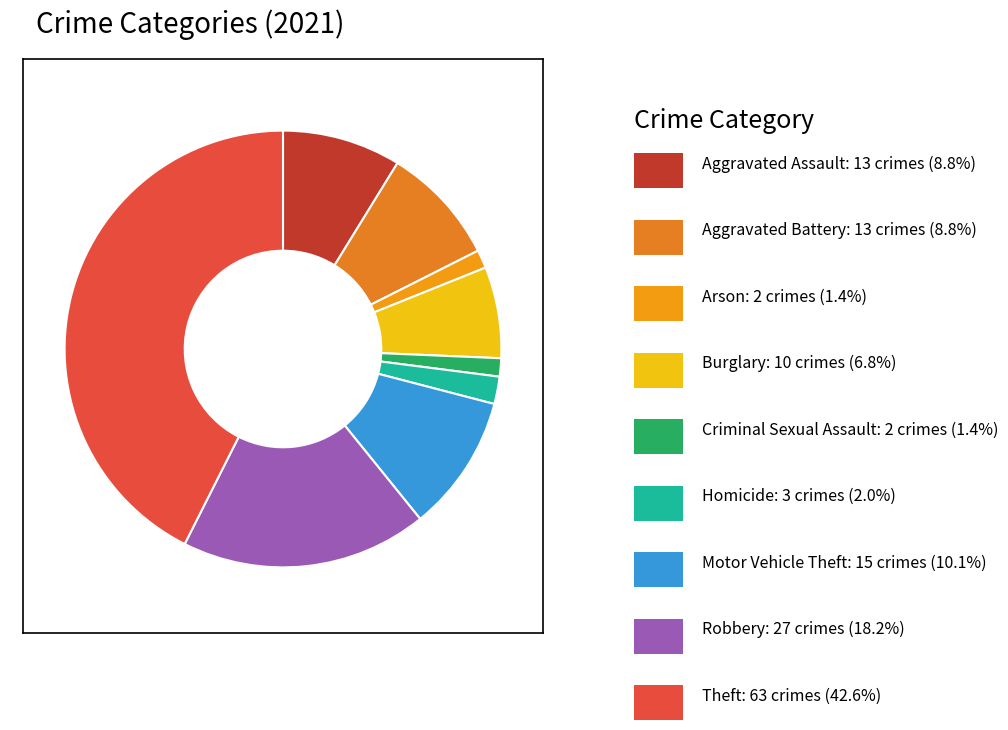

How many segments does this pie chart have?

9